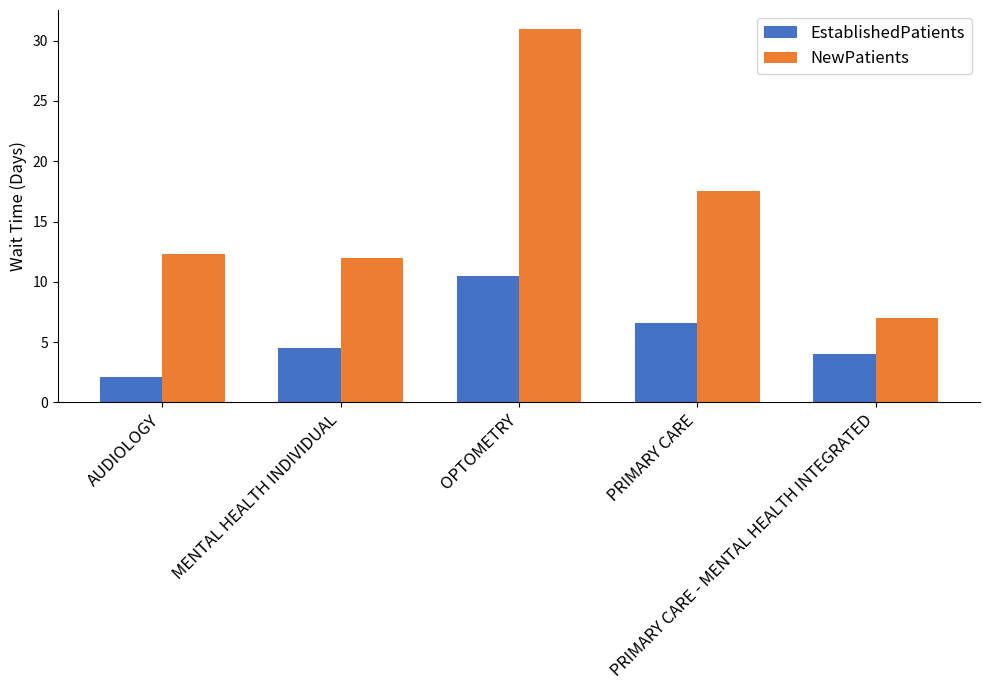

What value does the EstablishedPatients series have at PRIMARY CARE?

6.6